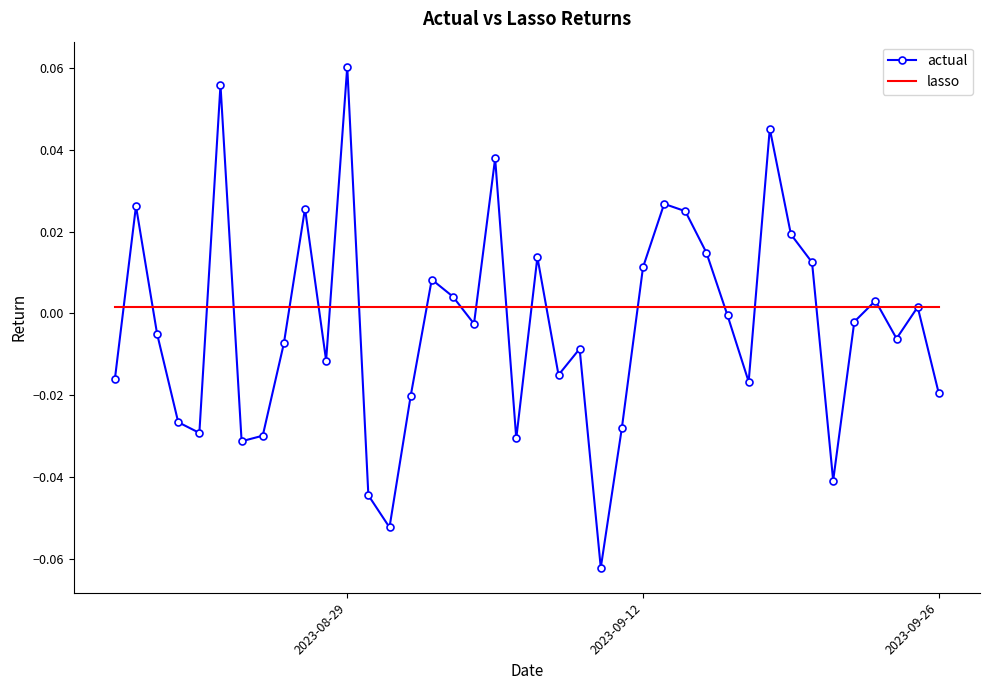

Which series has the widest spread of values?

actual